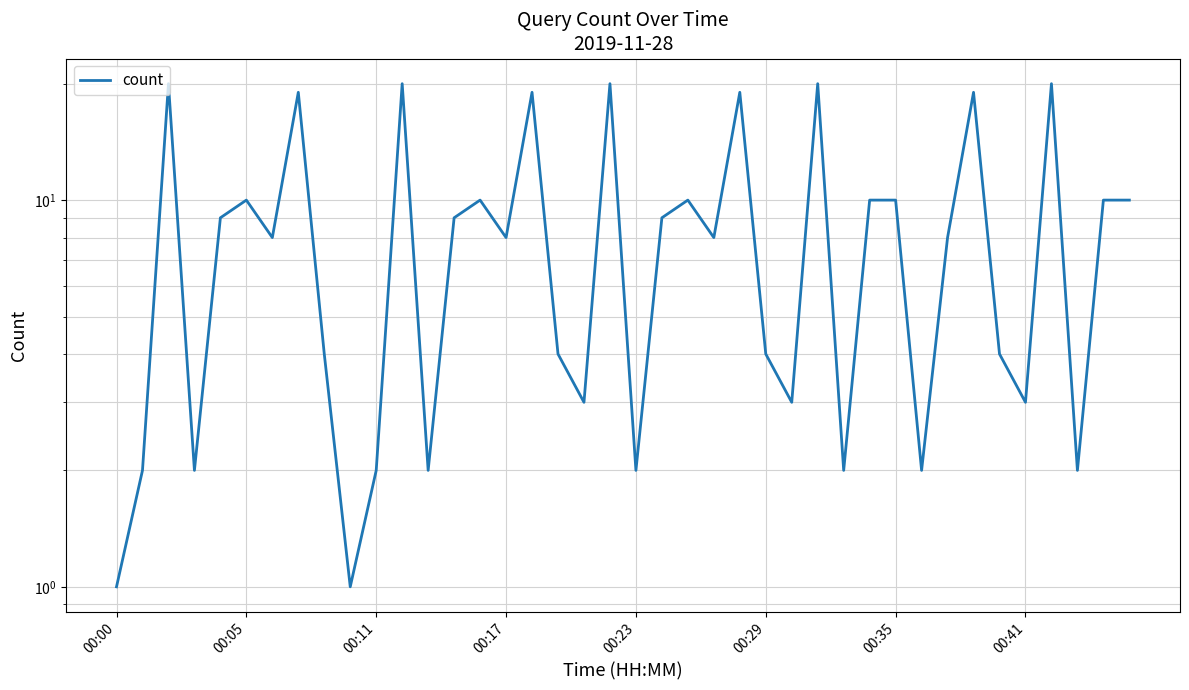

True or false: the data has more than 1 interior local peaks.

True